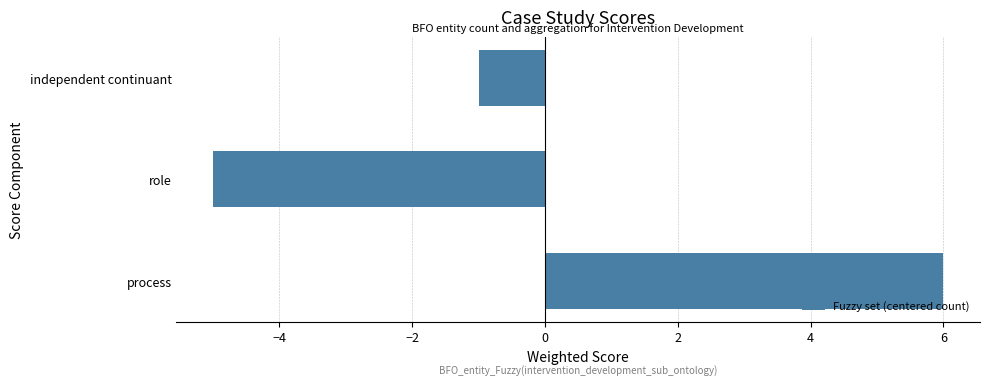

How many values are above zero?

1